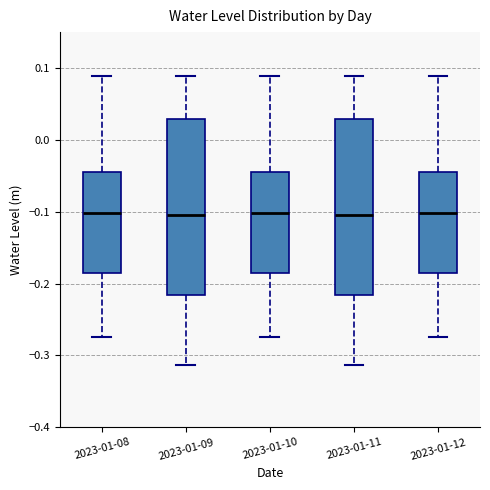

Reading left to right, read every box against the y-axis: the position of its median line, the range the box covers, and the ends of its whiskers. The values are not printed on the chart, so give them approximately, as read against the axis.

2023-01-08: median -0.10, box -0.19 to -0.04, whiskers -0.27 to 0.09
2023-01-09: median -0.10, box -0.22 to 0.03, whiskers -0.31 to 0.09
2023-01-10: median -0.10, box -0.19 to -0.04, whiskers -0.27 to 0.09
2023-01-11: median -0.10, box -0.22 to 0.03, whiskers -0.31 to 0.09
2023-01-12: median -0.10, box -0.19 to -0.04, whiskers -0.27 to 0.09